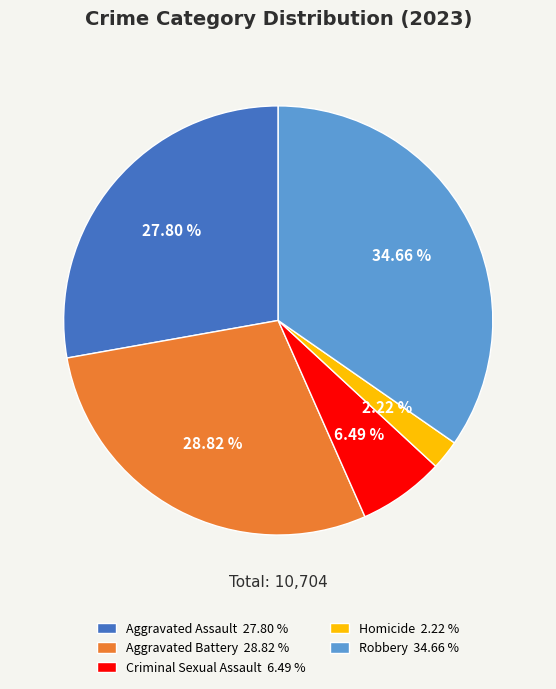

Between Aggravated Assault 27.80 % and Criminal Sexual Assault 6.49 %, which is larger?

Aggravated Assault 27.80 %